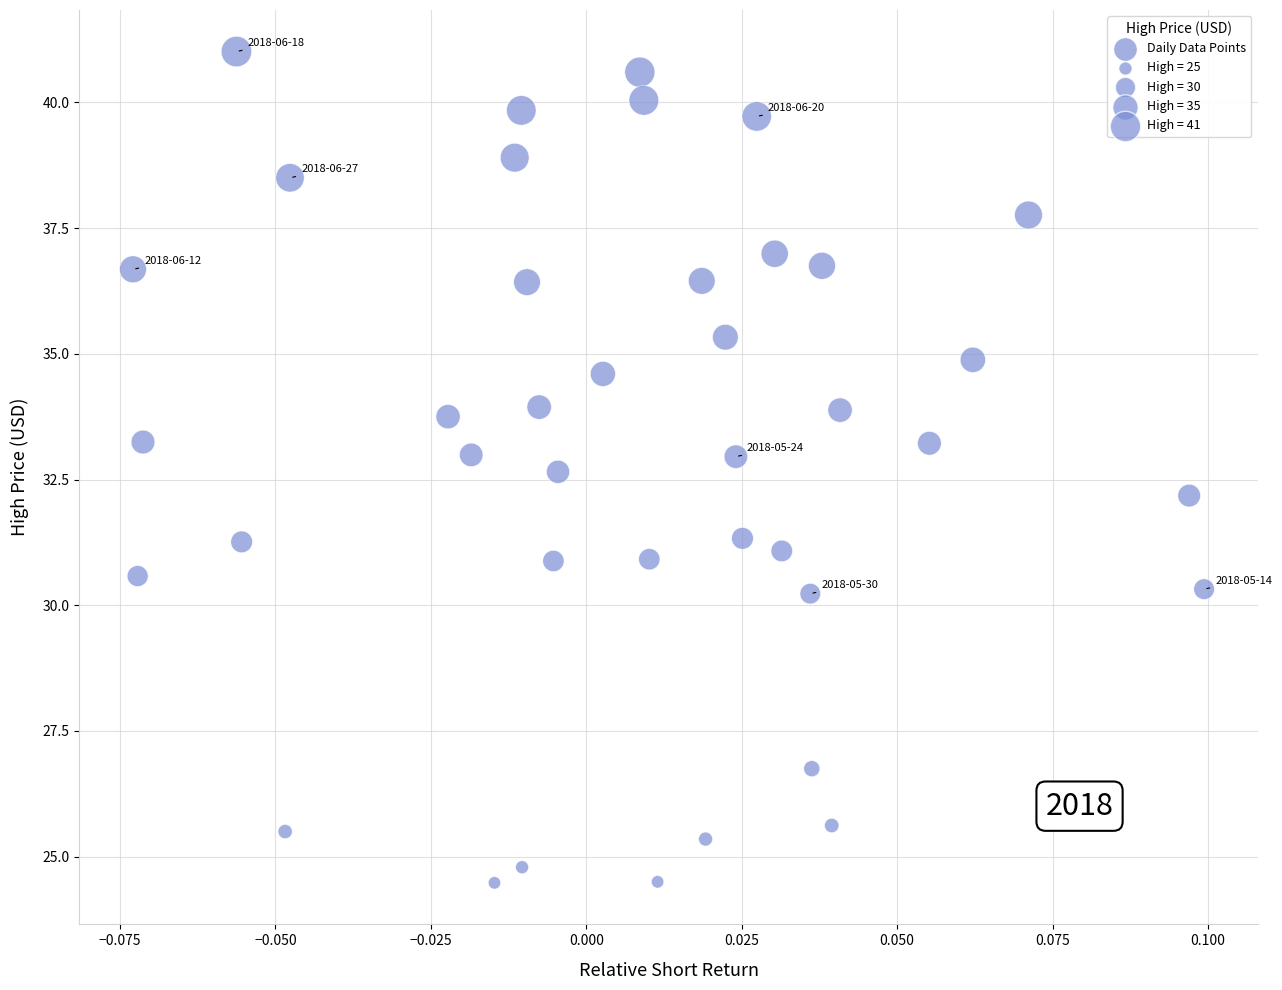

What is the range of Y values (max minus min)?

16.5